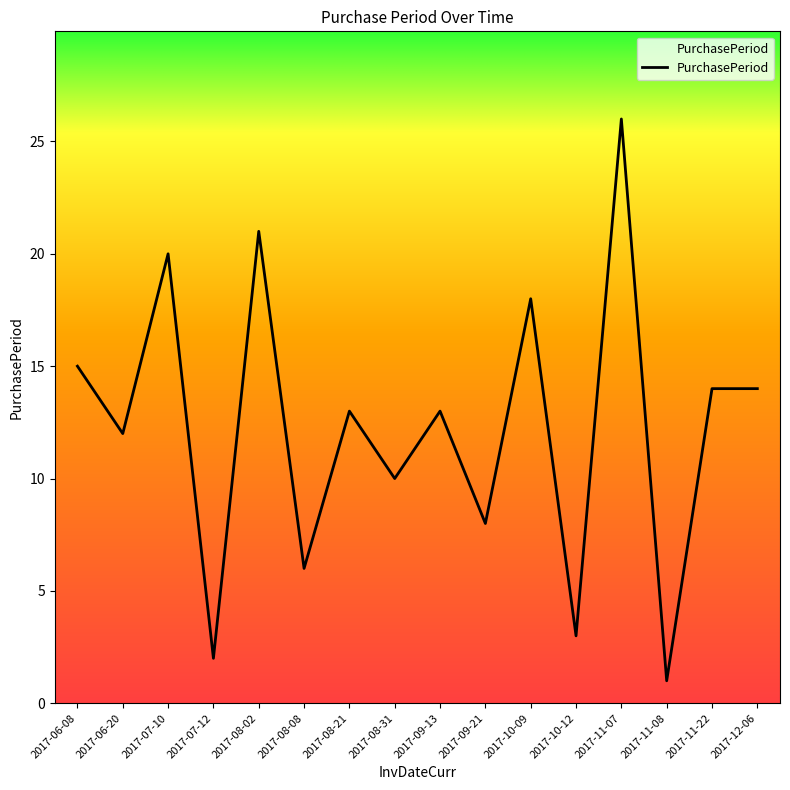

Which label corresponds to the smallest value in the chart?

2017-11-08